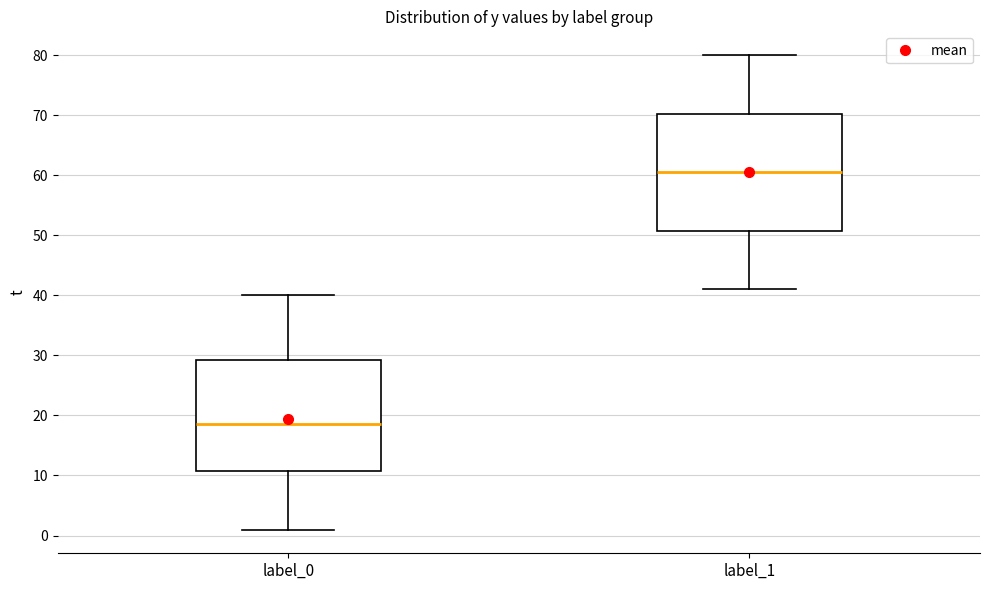

Which box's median line is the lowest?

label_0